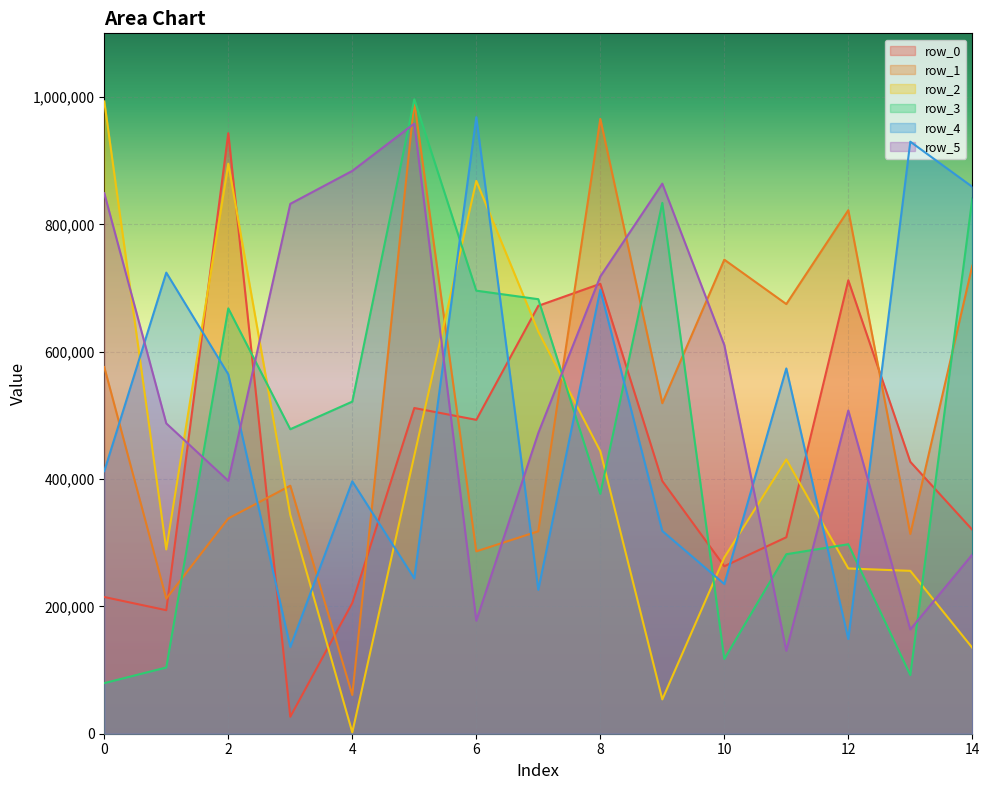

Is the value of row_4 at 4 greater than the value of row_3 at 3?

No